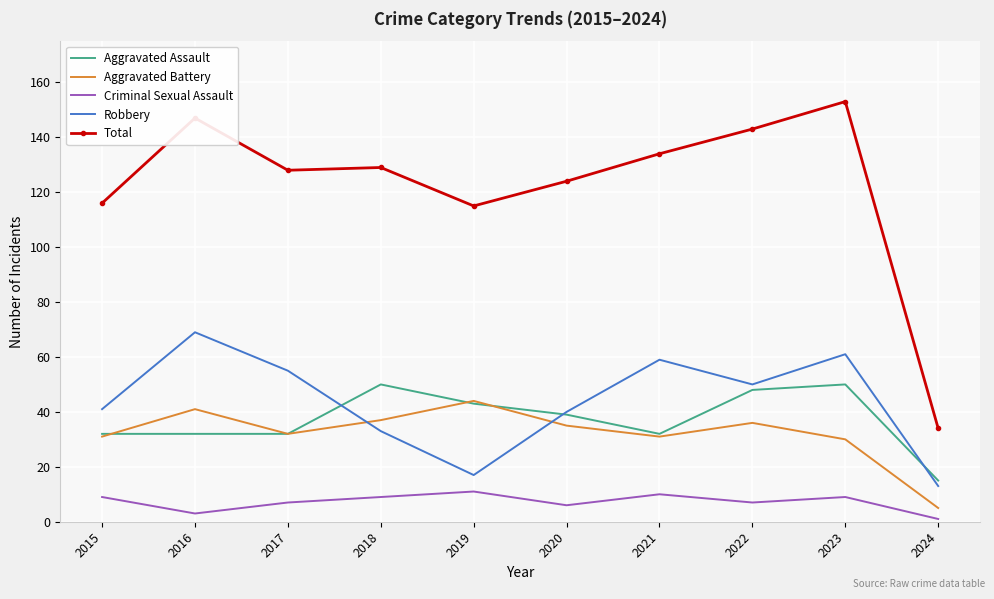

At which label does Aggravated Assault reach its minimum?

2024